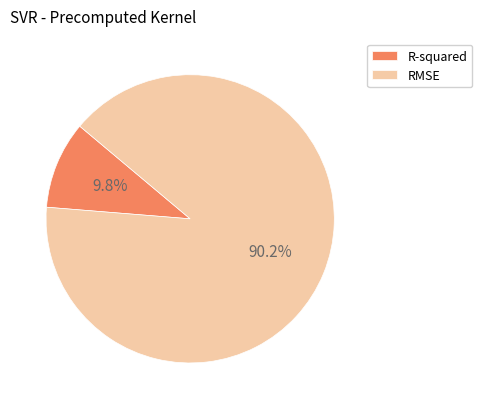

What percentage is NOT represented by RMSE?

9.8%